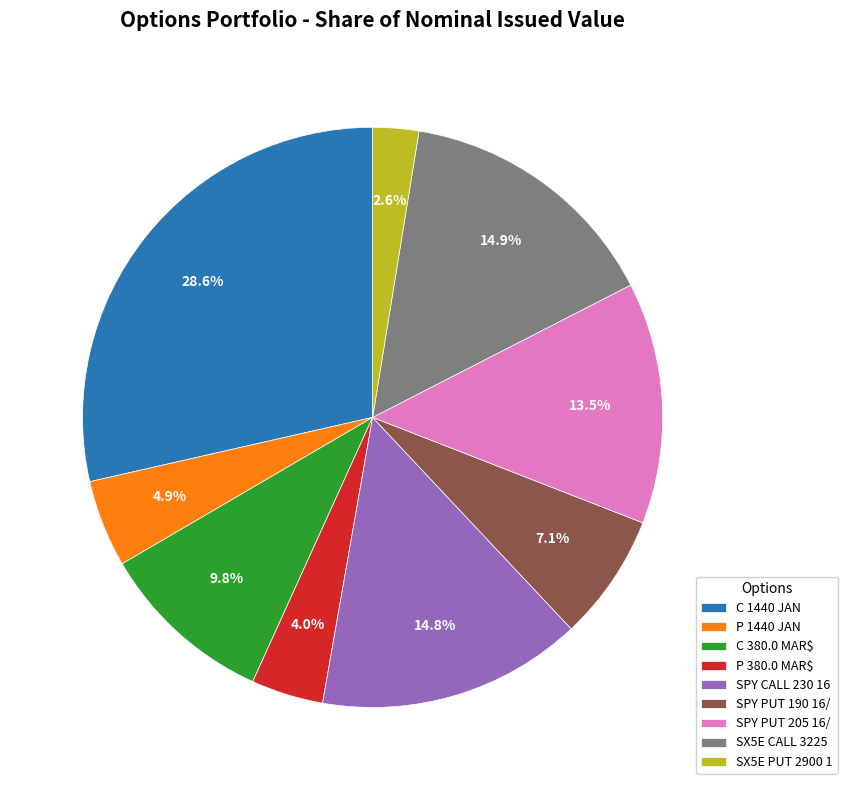

The P 380.0 MAR$ slice represents 4% of the pie. True or false?

True